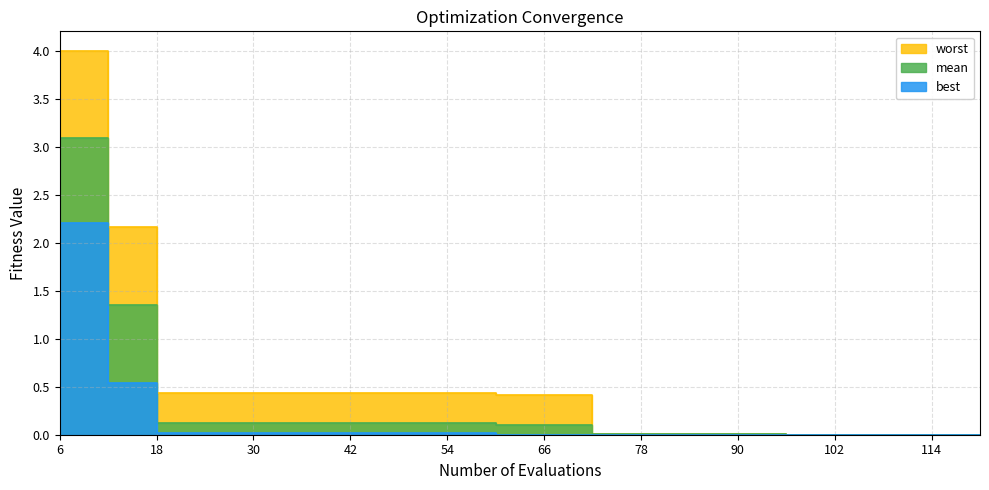

What is the maximum value shown in the chart?

4.0